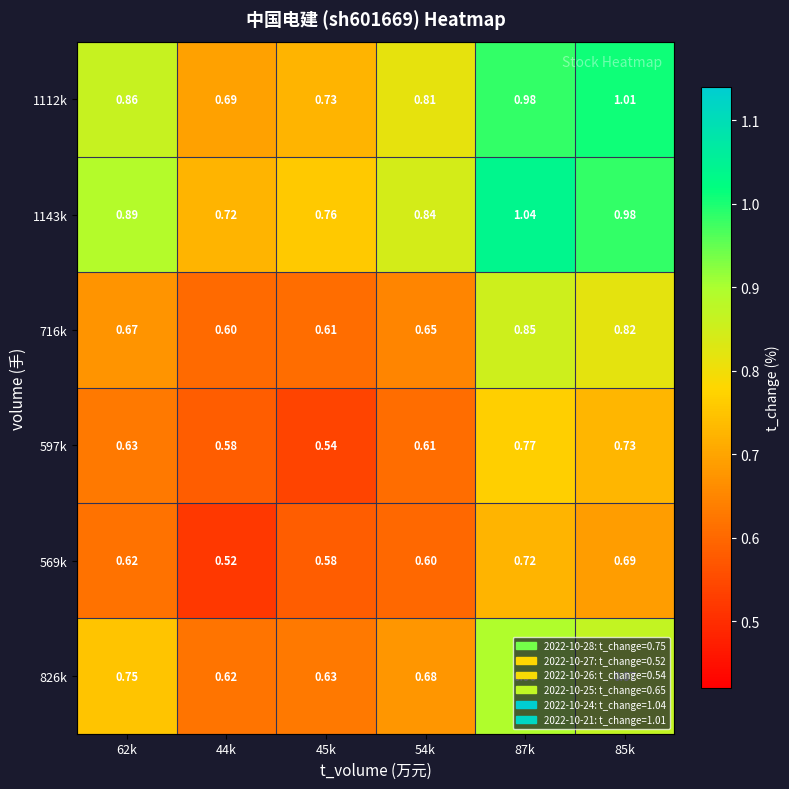

Is the value of 826k at 44k greater than the value of 569k at 44k?

Yes